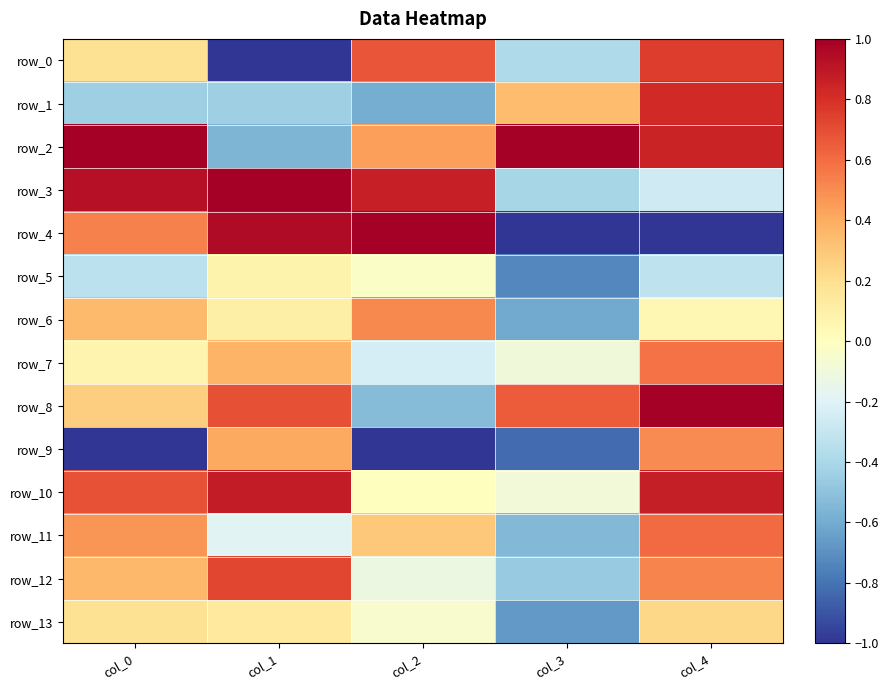

Where is row_4 nearest to the value 0?

col_0